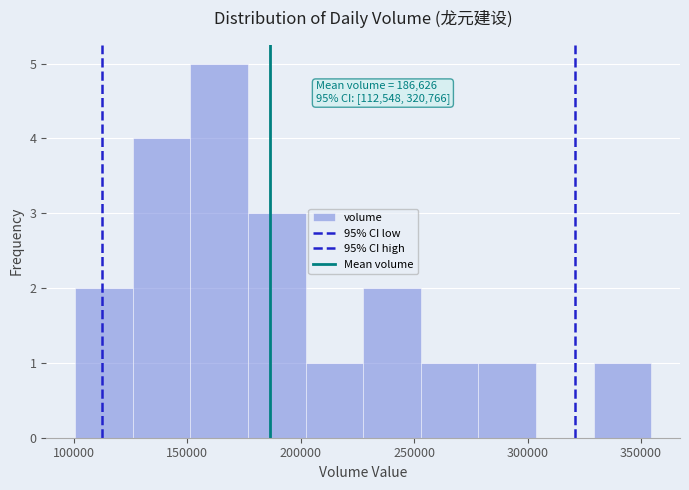

Which range on the x-axis has the tallest bar?

150000 to 175000